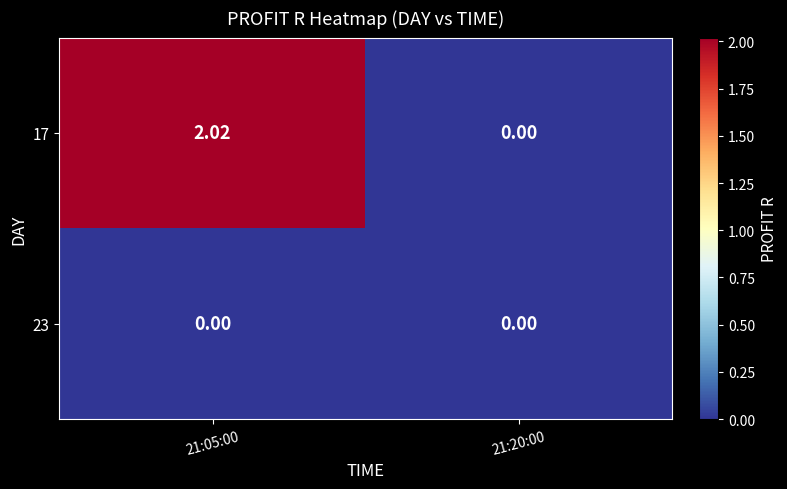

Is the value of 23 at 21:20:00 greater than the value of 17 at 21:05:00?

No